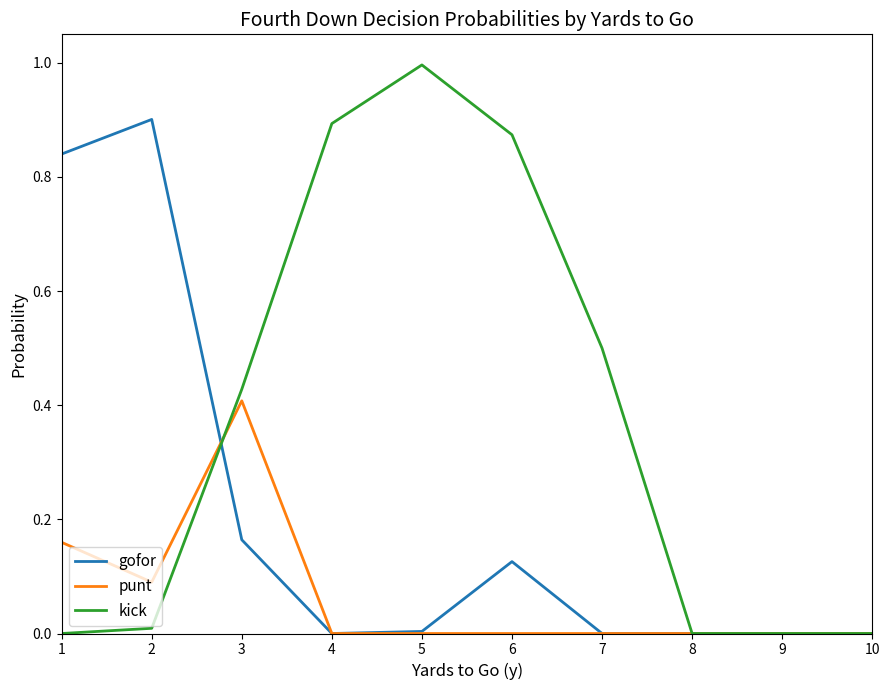

Which series has the largest total across all categories?

kick